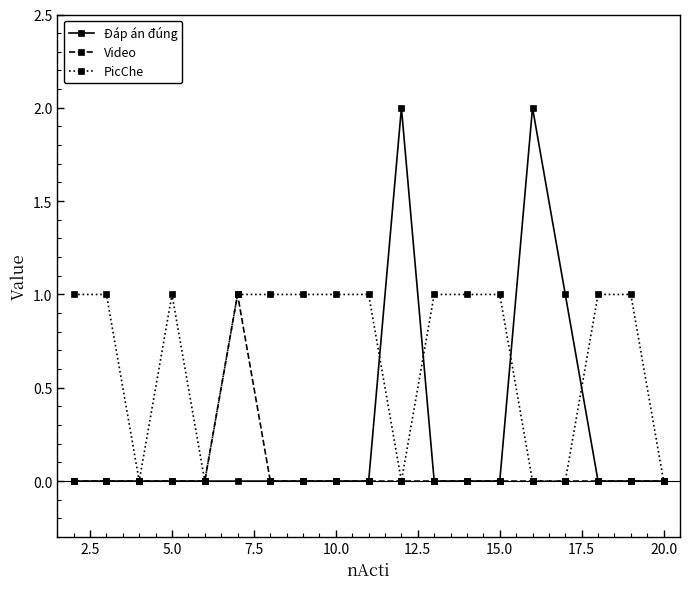

How many distinct data groups are displayed?

3